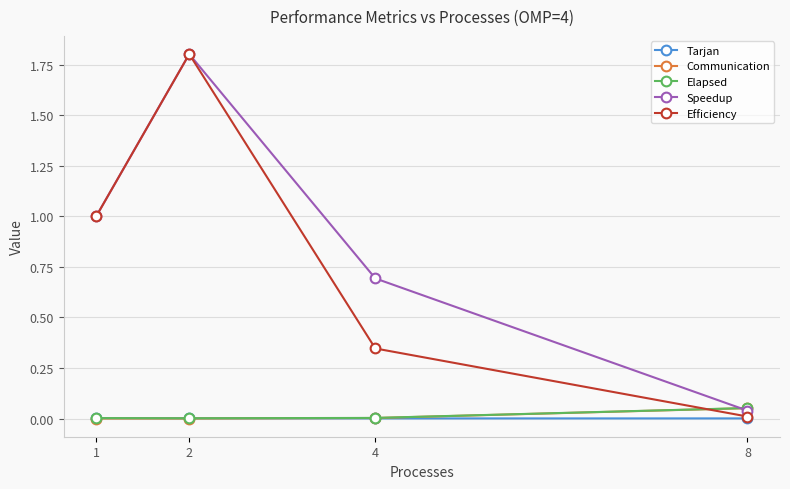

Which series changed the most between 4 and 8?

Speedup